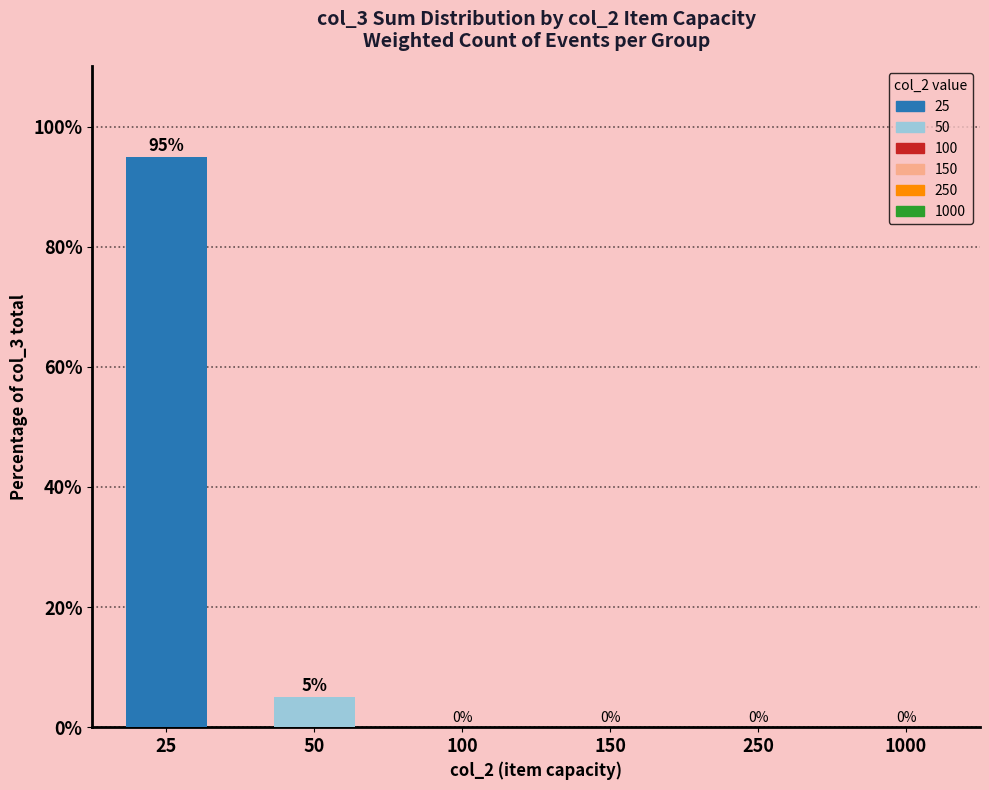

Count the number of categories in the chart.

6